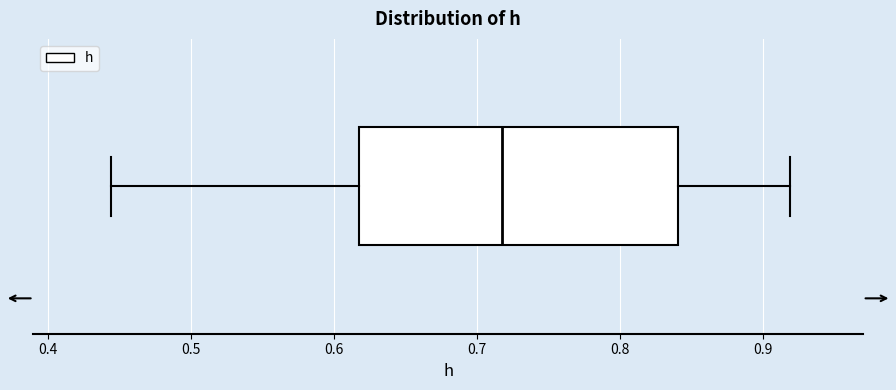

Read this box plot against the x-axis: the position of the median line, the range covered by the box, and the ends of both whiskers. The values are not printed on the chart, so give them approximately, as read against the axis.

median 0.72, box 0.62 to 0.84, whiskers 0.44 to 0.92